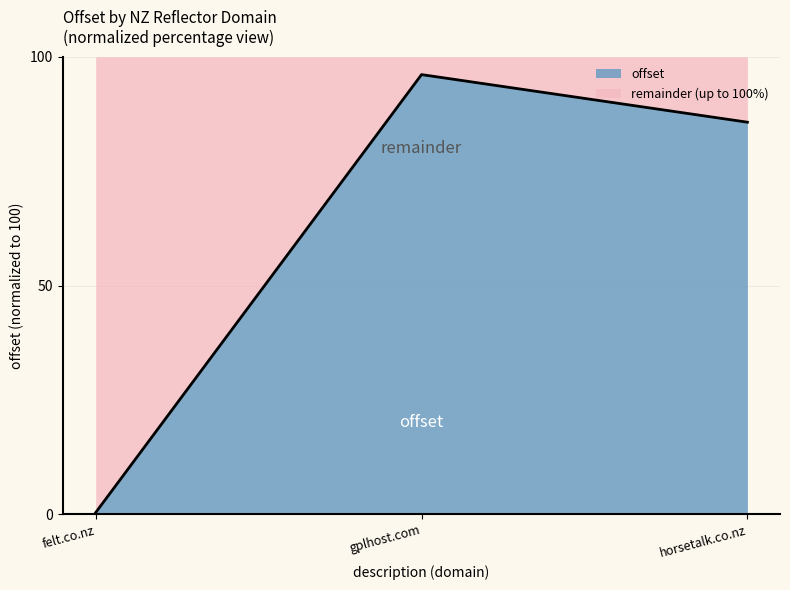

What position from the right is horsetalk.co.nz?

1